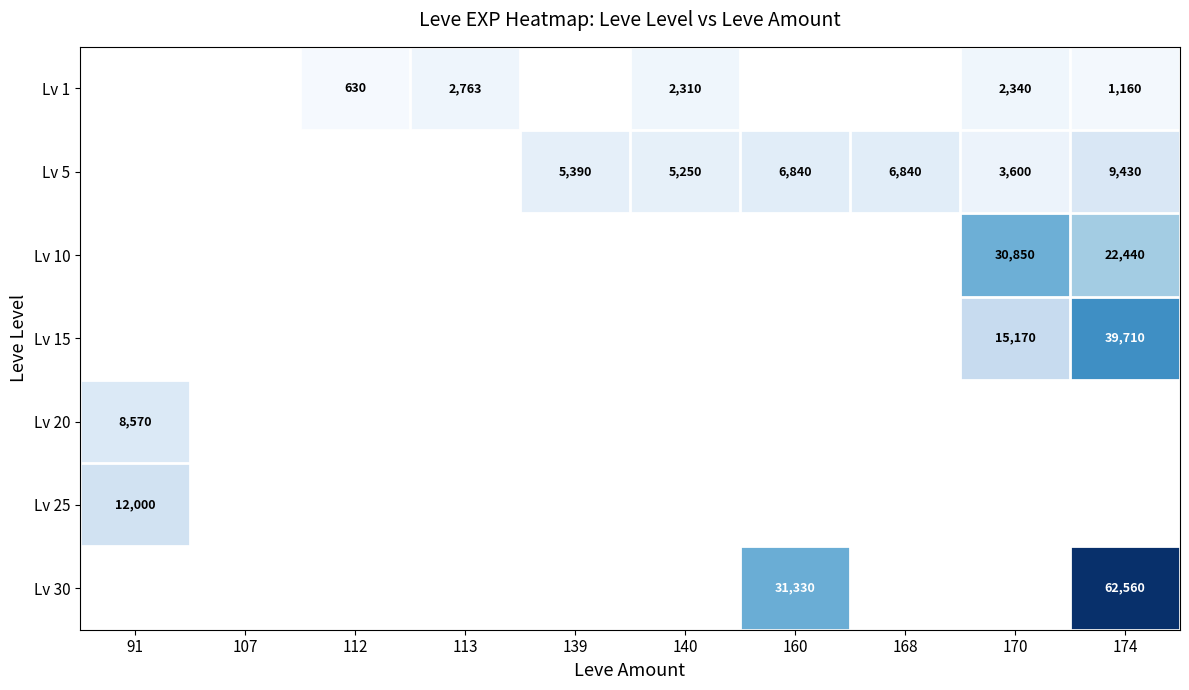

True or false: Lv 1 has a value of 2763 at 113.

True